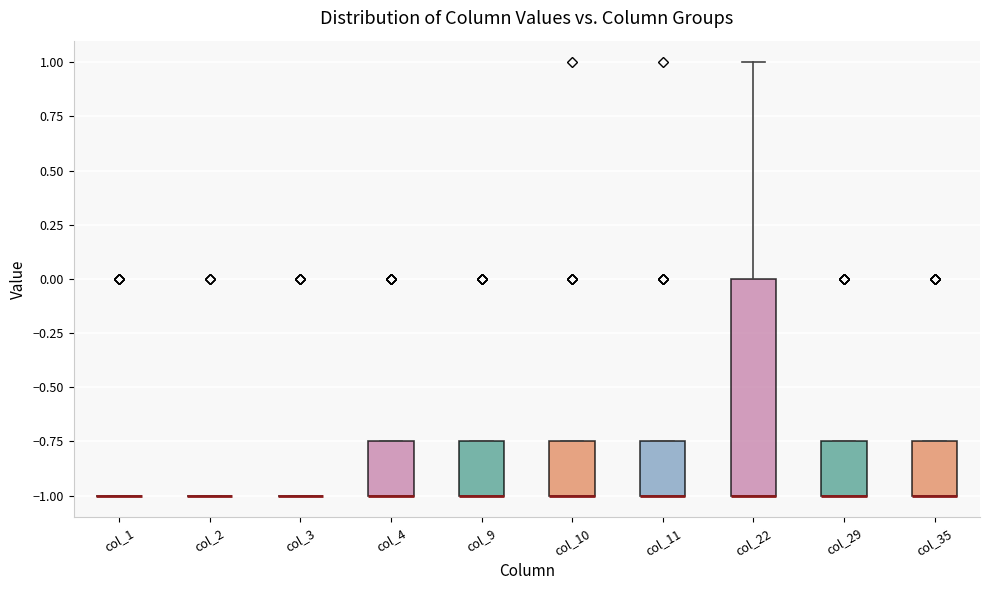

Reading left to right, read every box against the y-axis: the position of its median line, the range the box covers, and the ends of its whiskers. The values are not printed on the chart, so give them approximately, as read against the axis.

col_1: box collapsed to a line at -1.00, whiskers -1.00 to -1.00
col_2: box collapsed to a line at -1.00, whiskers -1.00 to -1.00
col_3: box collapsed to a line at -1.00, whiskers -1.00 to -1.00
col_4: median -1.00 (drawn on the box's lower edge), box -1.00 to -0.75, whiskers -1.00 to -0.75
col_9: median -1.00 (drawn on the box's lower edge), box -1.00 to -0.75, whiskers -1.00 to -0.75
col_10: median -1.00 (drawn on the box's lower edge), box -1.00 to -0.75, whiskers -1.00 to -0.75
col_11: median -1.00 (drawn on the box's lower edge), box -1.00 to -0.75, whiskers -1.00 to -0.75
col_22: median -1.00 (drawn on the box's lower edge), box -1.00 to 0.00, whiskers -1.00 to 1.00
col_29: median -1.00 (drawn on the box's lower edge), box -1.00 to -0.75, whiskers -1.00 to -0.75
col_35: median -1.00 (drawn on the box's lower edge), box -1.00 to -0.75, whiskers -1.00 to -0.75